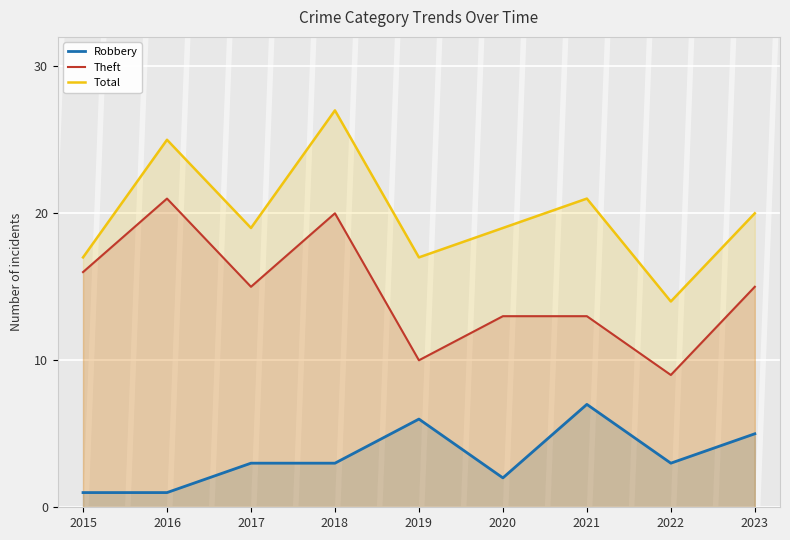

What is the difference between the Theft values at 2022 and 2015?

7